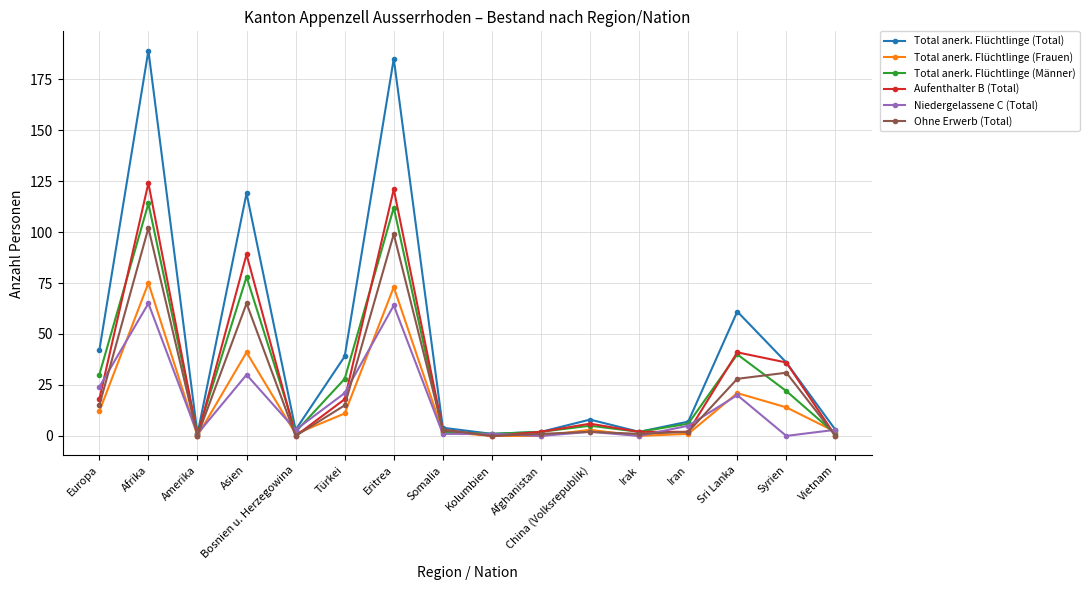

Does the chart have visible grid lines?

Yes